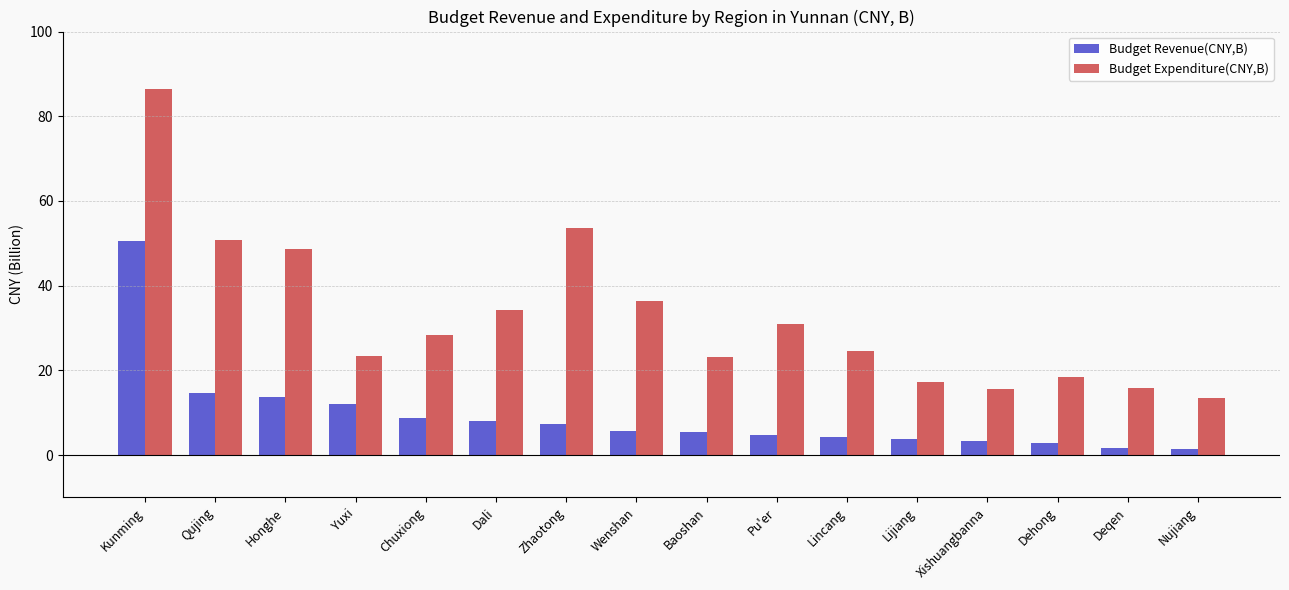

The Budget Revenue(CNY,B) series shows 4.6 at Pu'er. True or false?

True